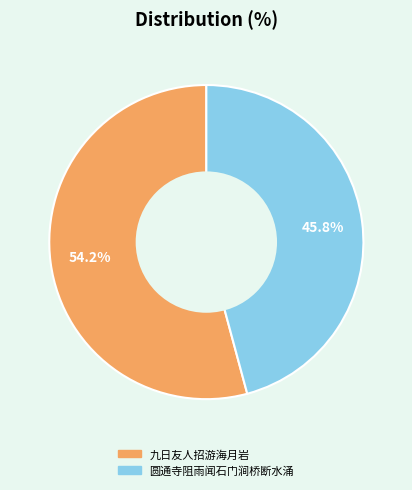

Rank the categories by value from highest to lowest.

九日友人招游海月岩, 圆通寺阻雨闻石门涧桥断水涌